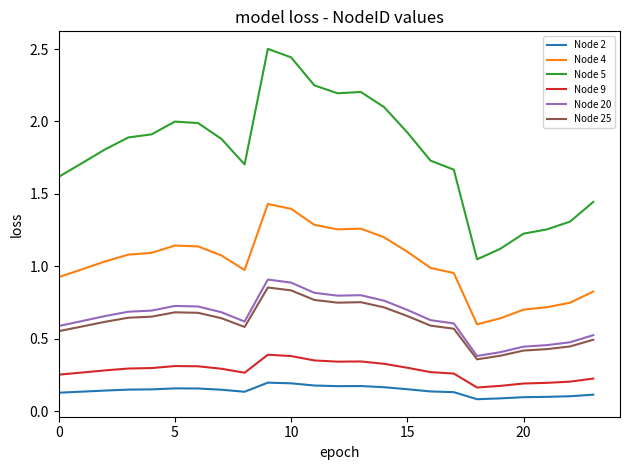

True or false: Node 5 and Node 4 intersect in this chart.

False